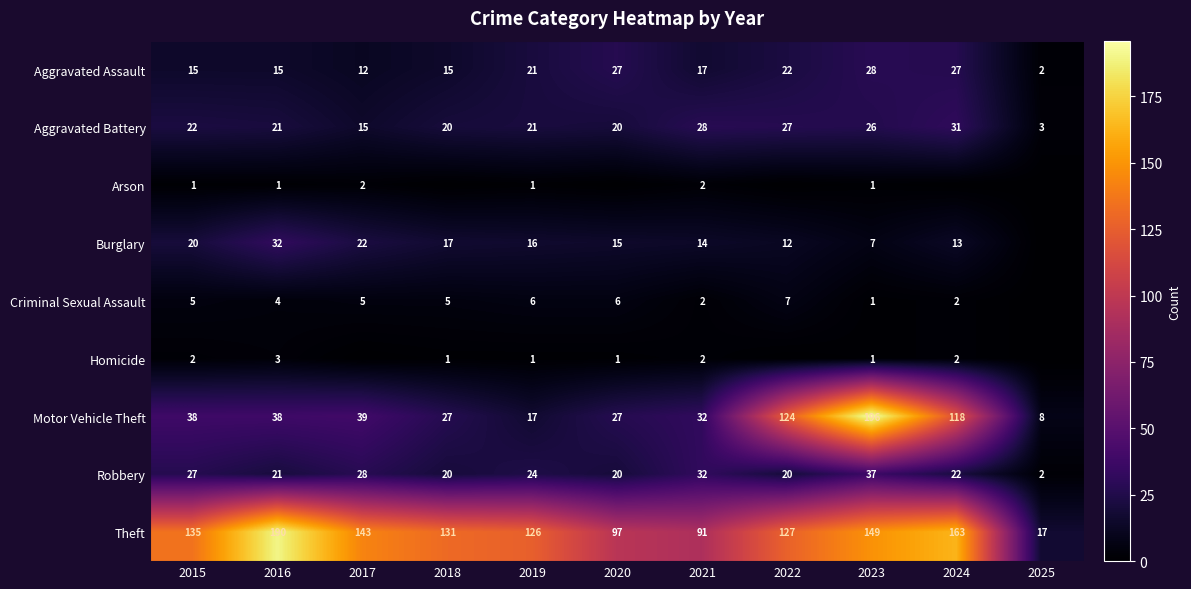

The value of Aggravated Assault at 2017 is 12. True or false?

True